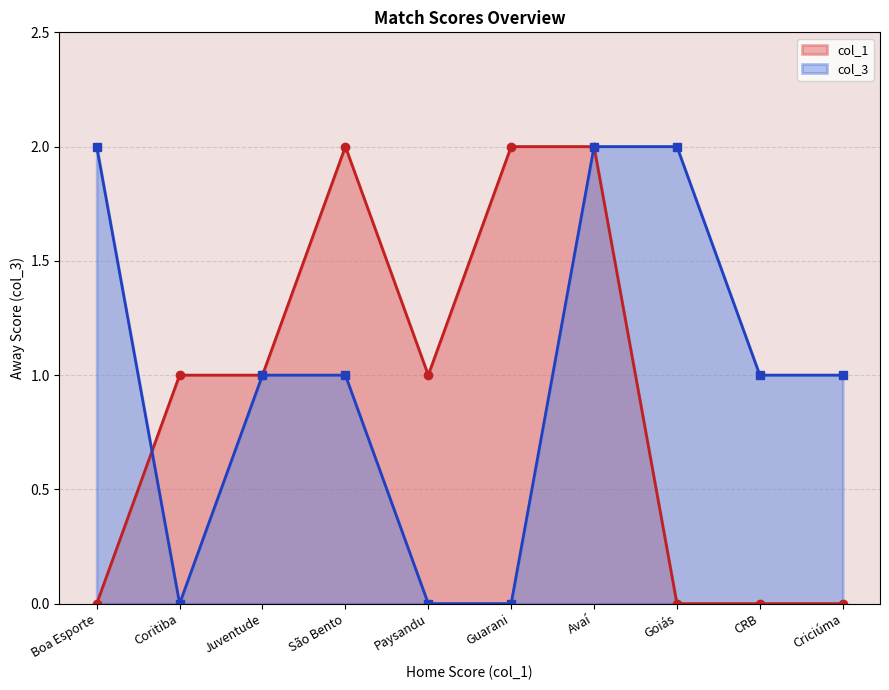

Is the value of col_3 at CRB greater than the value of col_1 at Goiás?

Yes